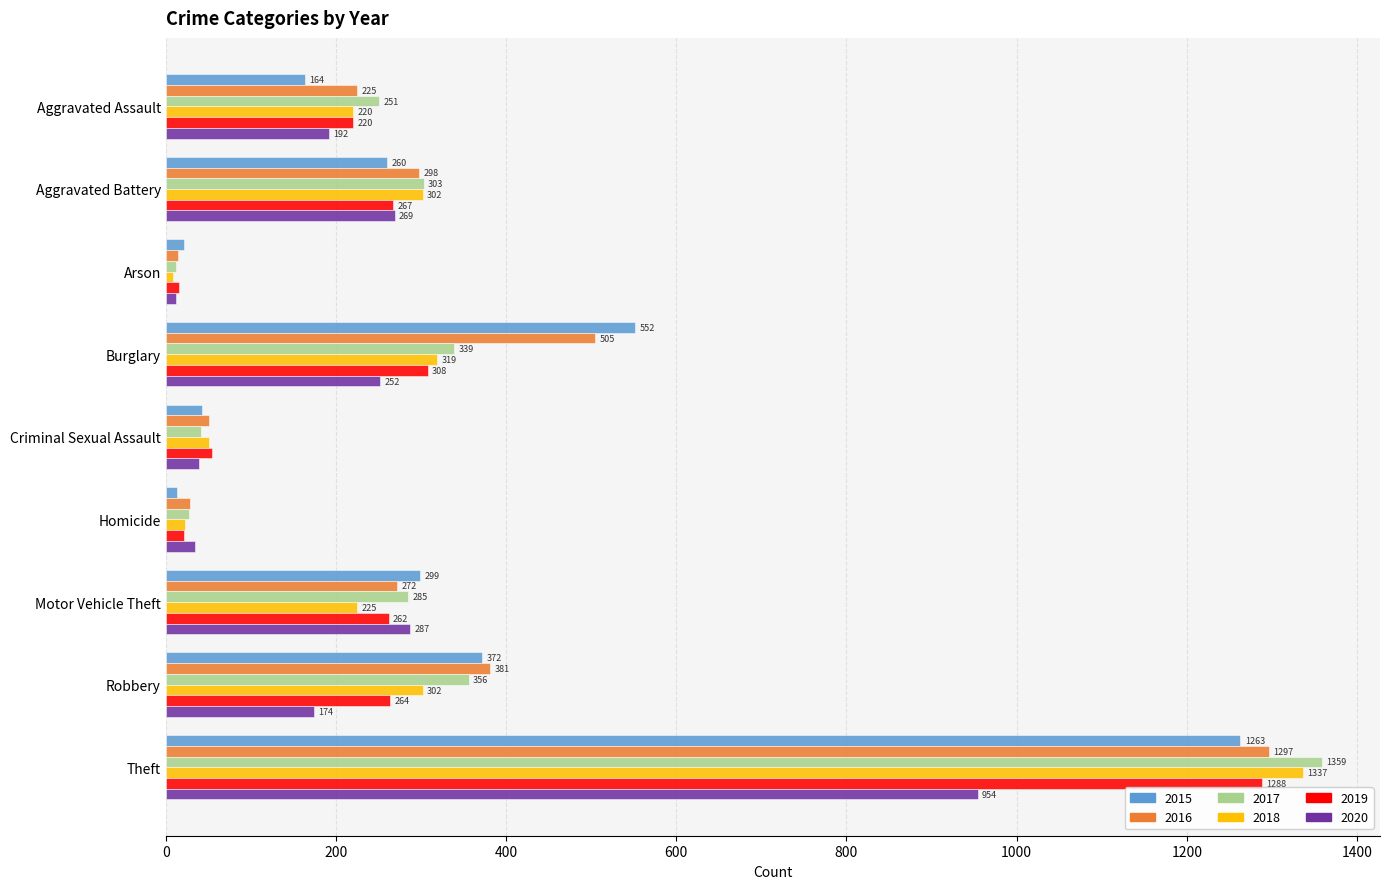

The value of 2020 at Criminal Sexual Assault is 39. True or false?

True